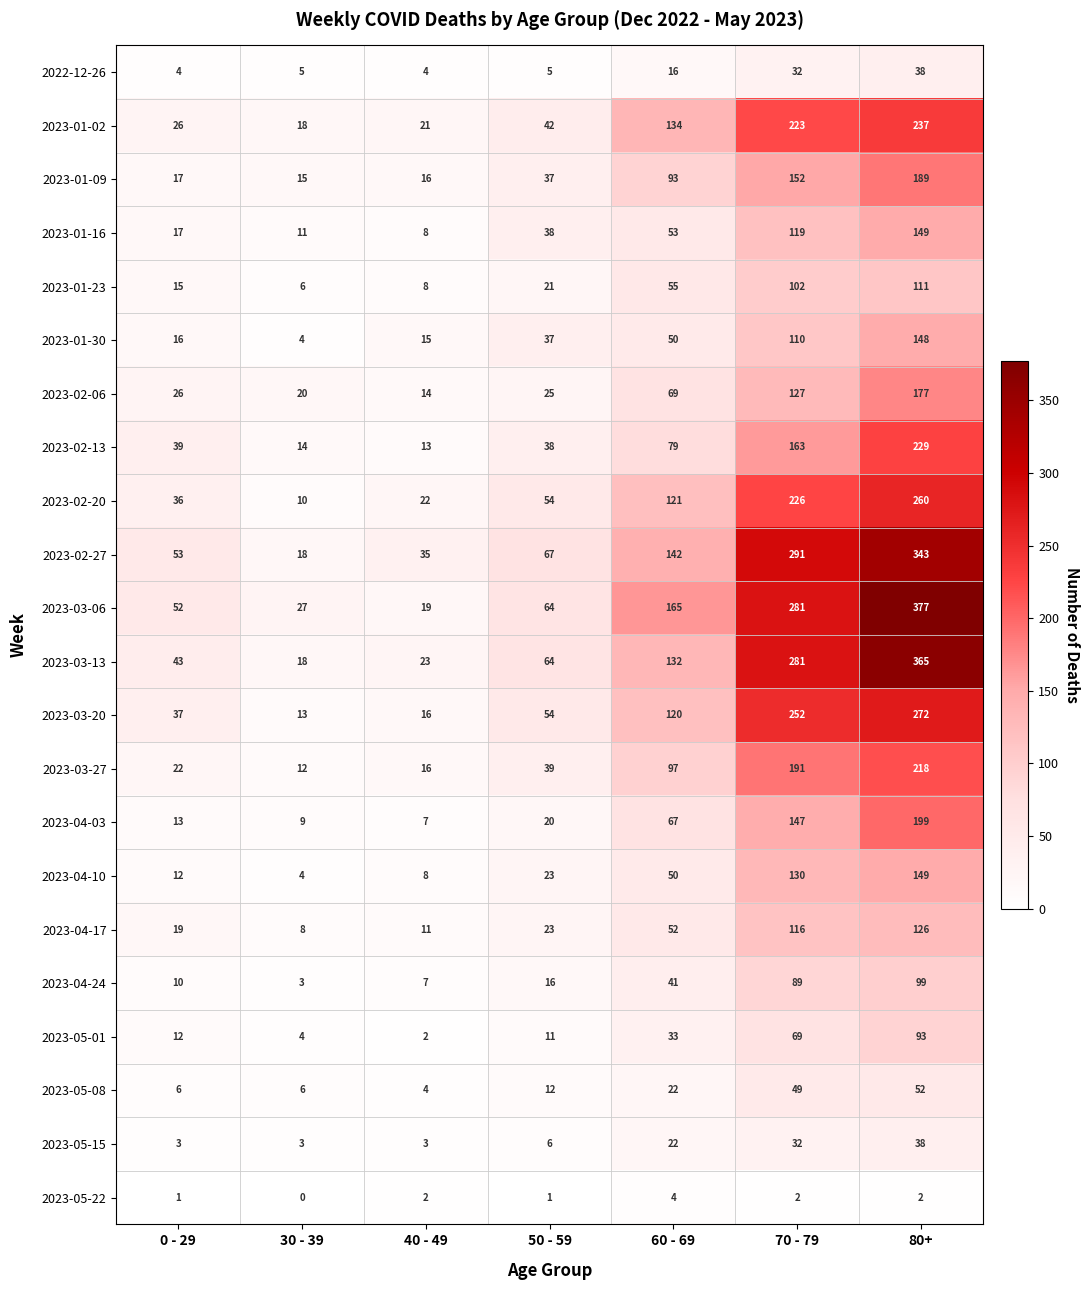

Count the number of categories in the chart.

7